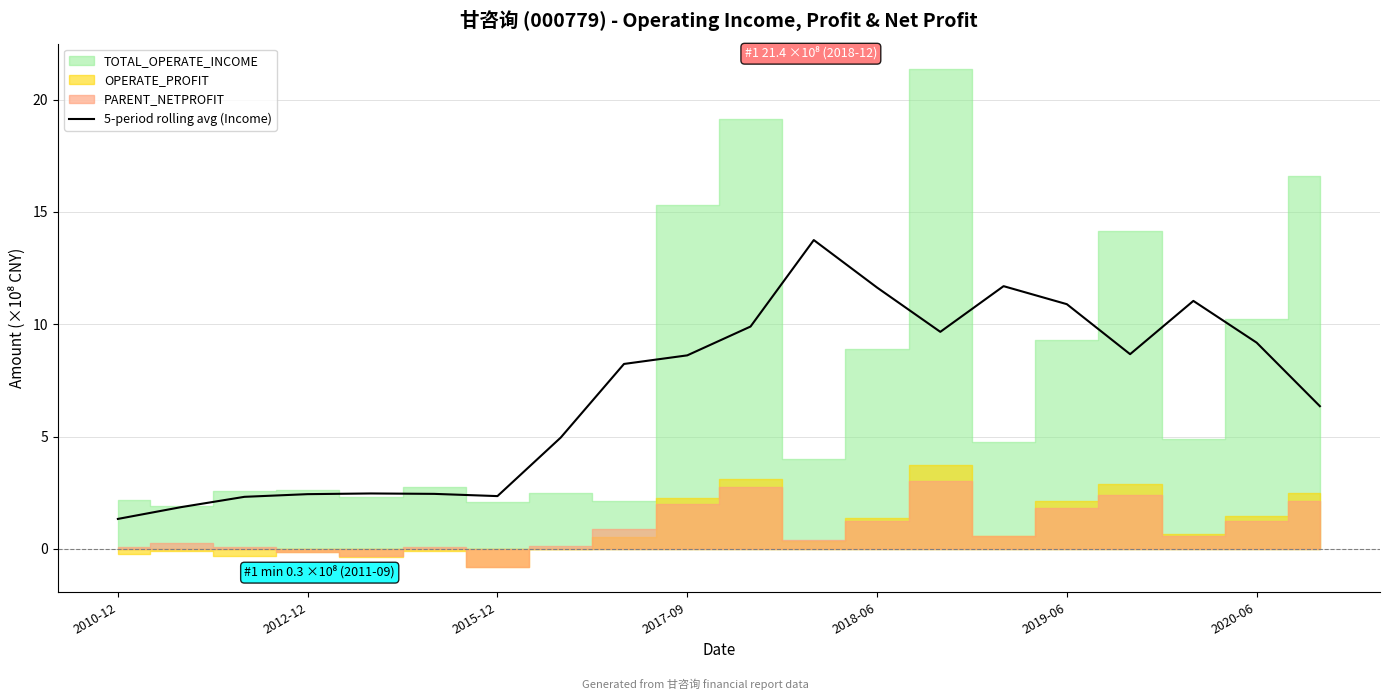

Is it true that the value at 11 is 13.7?

True